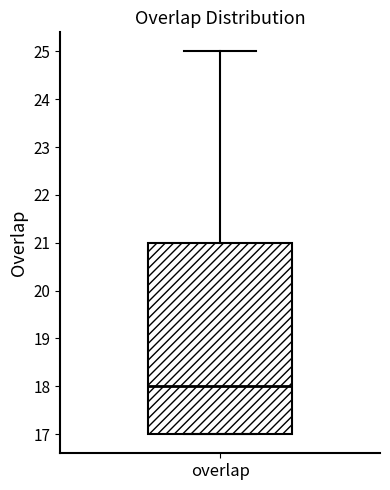

Read this box plot against the y-axis: the position of the median line, the range covered by the box, and the ends of both whiskers. The values are not printed on the chart, so give them approximately, as read against the axis.

median 18, box 17 to 21, whiskers 17 to 25